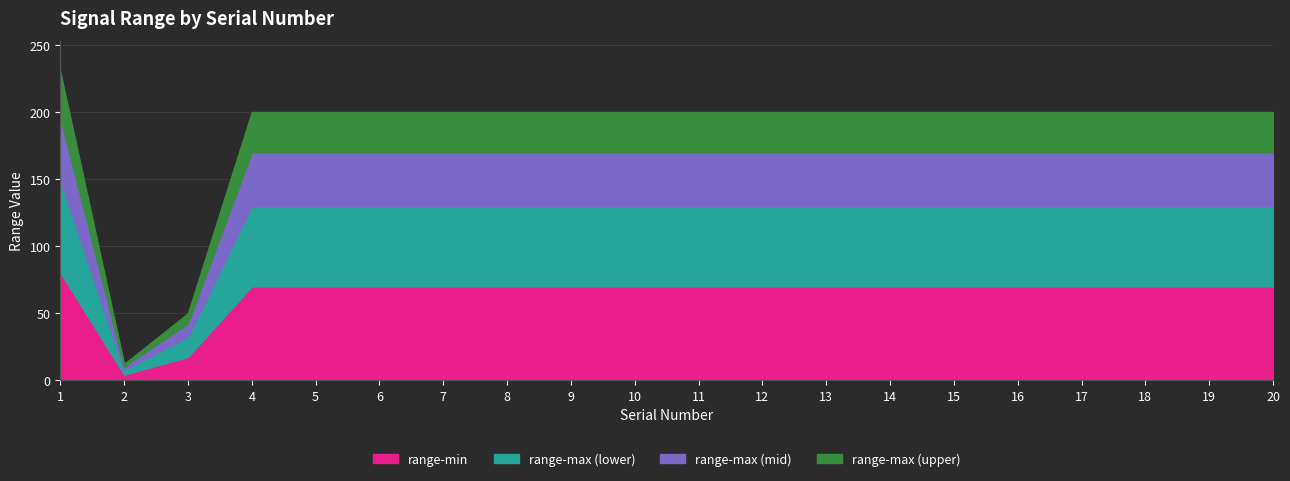

What is the maximum value shown in the chart?

230.0